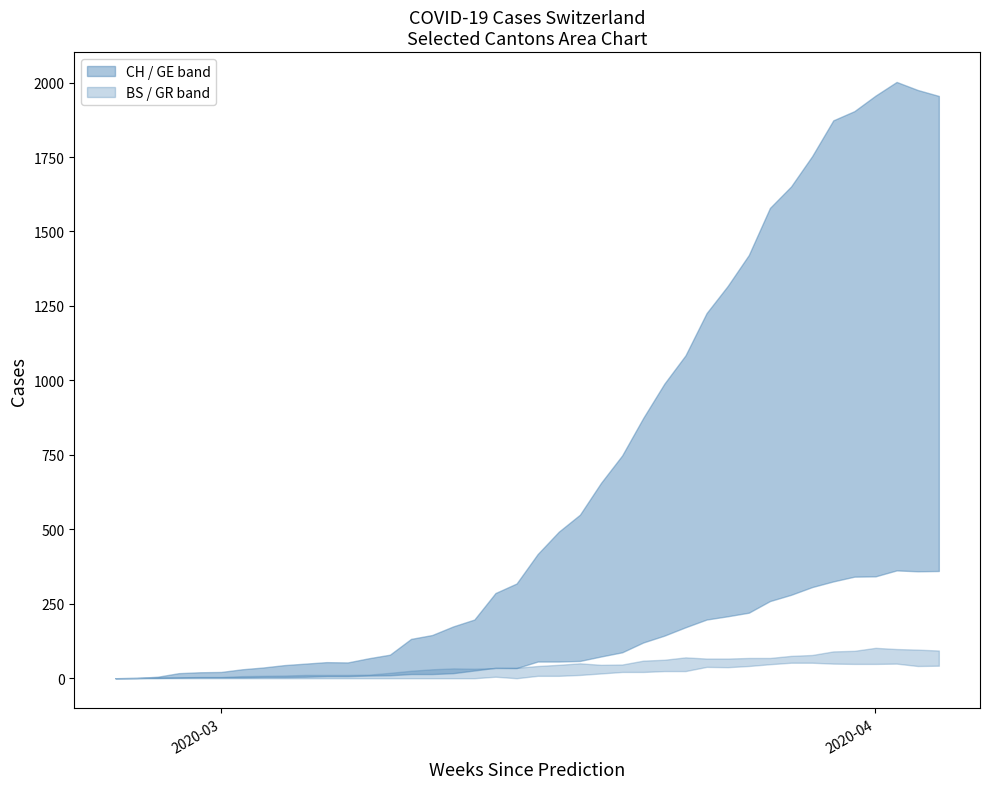

At 23, list the series in order from smallest to largest.

GR, BS, GE, CH